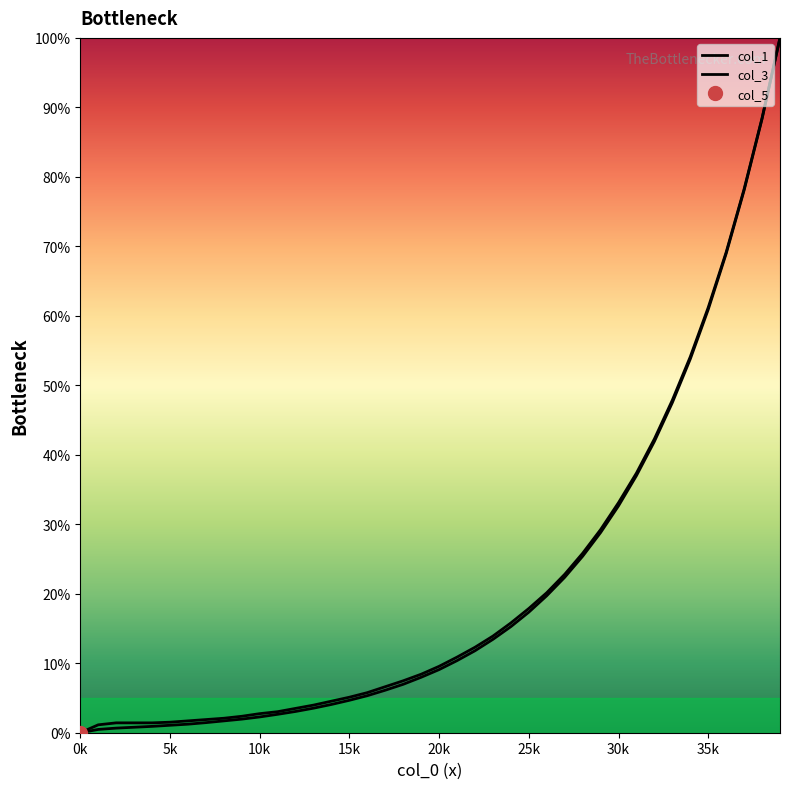

Reading left to right, extract all data points from this chart.

col_1: 0.0	0.5	0.7	0.8	0.9	1.1	1.2	1.5	1.7	2.0	2.3	2.6	3.1	3.5	4.1	4.7	5.3	6.1	7.0	8.0	9.1	10.4	11.8	13.4	15.3	17.4	19.7	22.4	25.4	28.8	32.6	37.0	41.9	47.5	53.8	60.9	69.0	78.1	88.4	100.0
col_3: 0.0	1.1	1.4	1.4	1.4	1.5	1.7	1.9	2.1	2.4	2.7	3.0	3.5	4.0	4.5	5.1	5.8	6.6	7.5	8.4	9.6	10.9	12.3	13.9	15.8	17.9	20.2	22.8	25.8	29.2	33.1	37.4	42.3	47.9	54.1	61.2	69.2	78.2	88.5	100.0